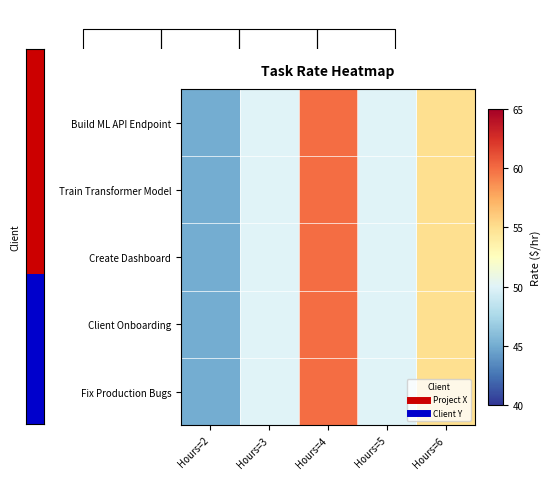

Which series changed the most between Hours=4 and Hours=6?

Build ML API Endpoint